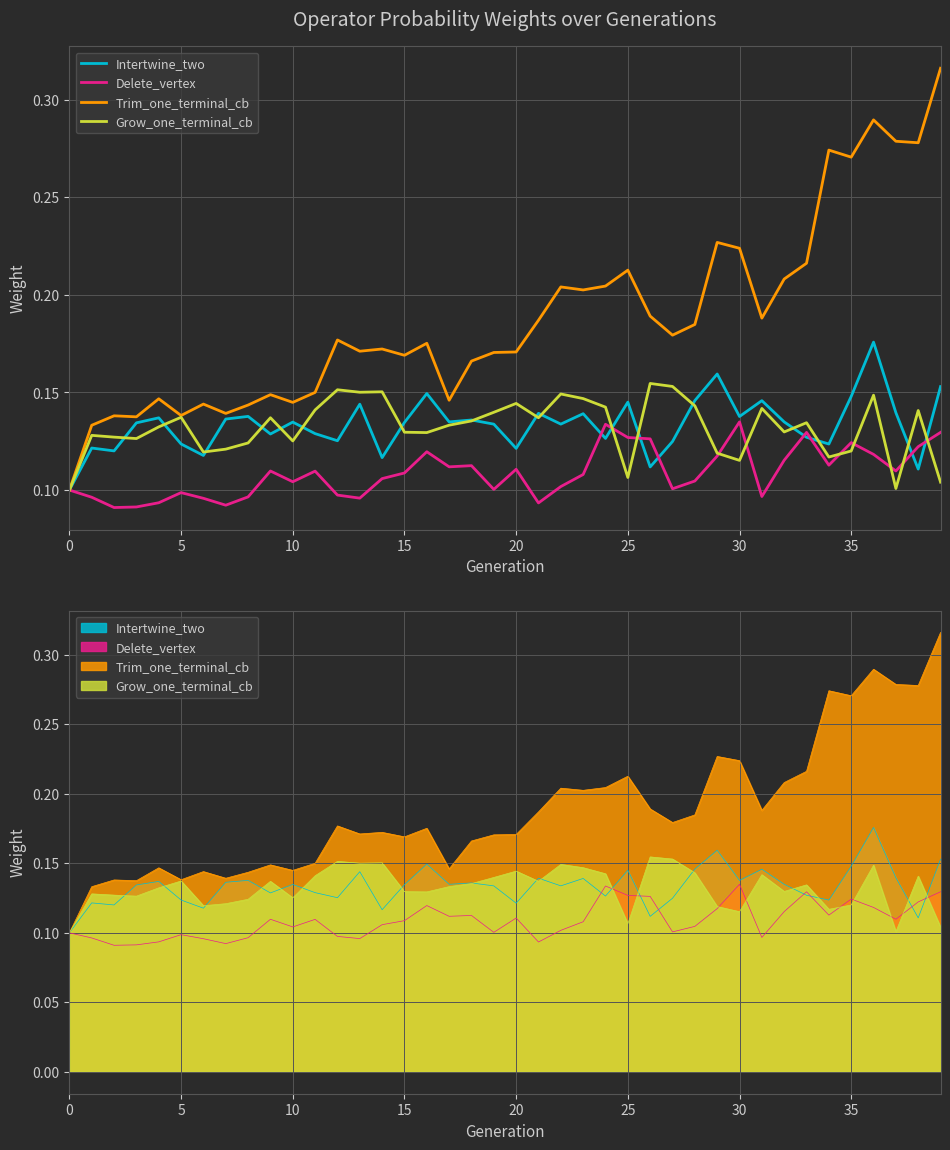

List the series in order of their peak value, lowest first.

Delete_vertex, Grow_one_terminal_cb, Intertwine_two, Trim_one_terminal_cb